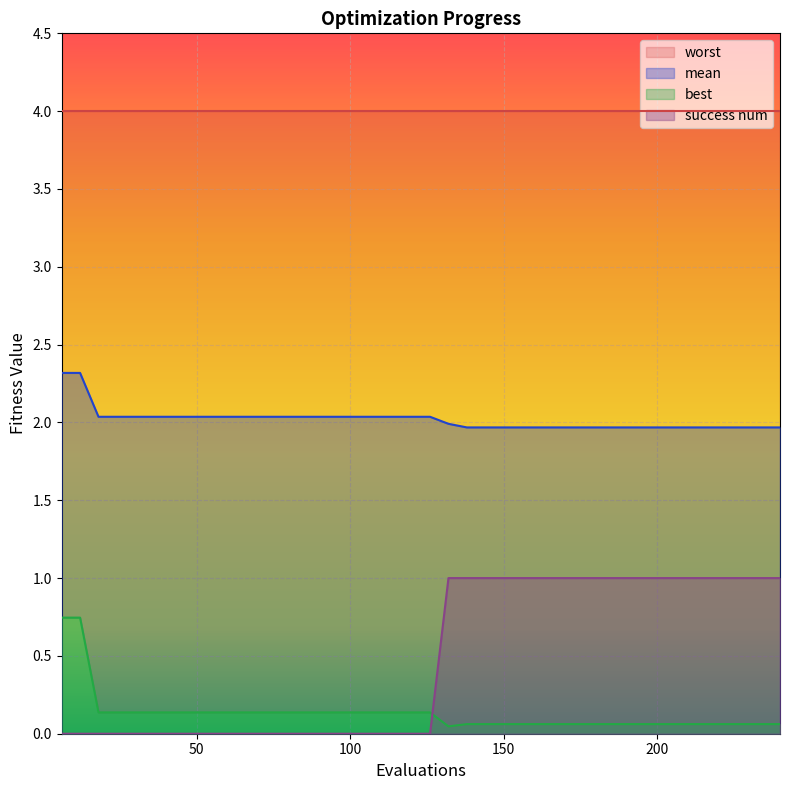

What is the average value of the best series?

0.1